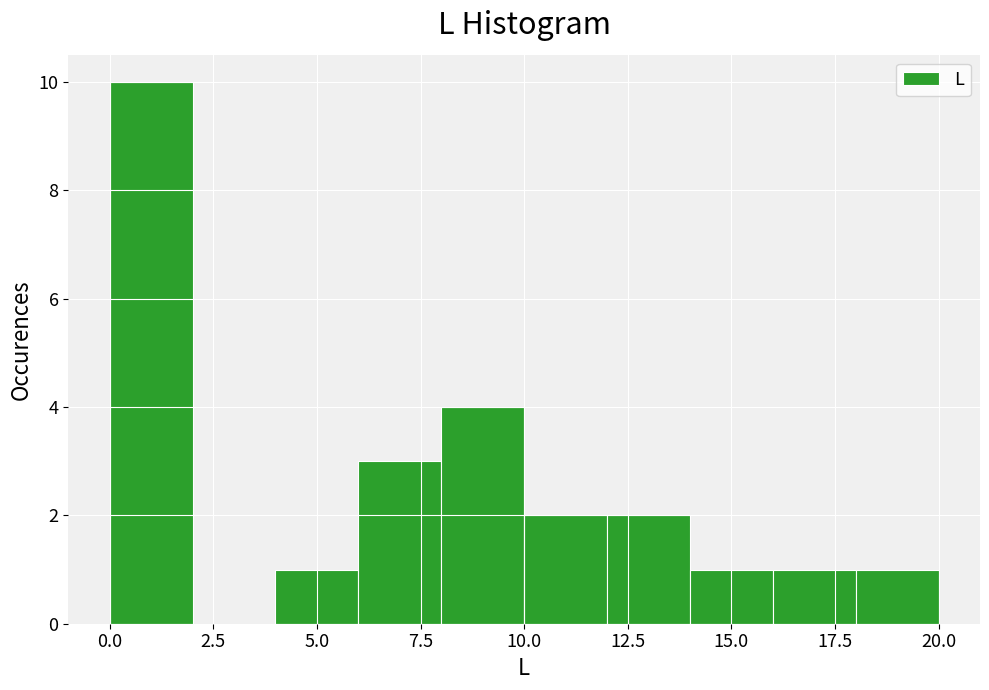

Over which range of the x-axis is the bar tallest?

0 to 2